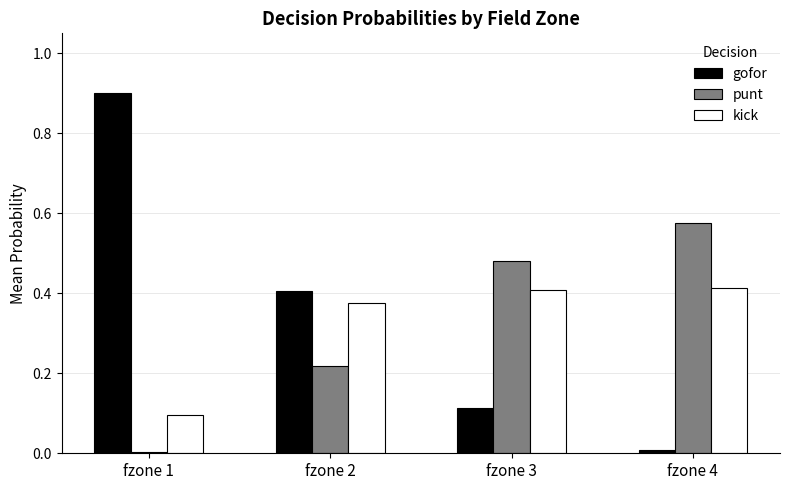

At which label is kick closest to 0?

fzone 1